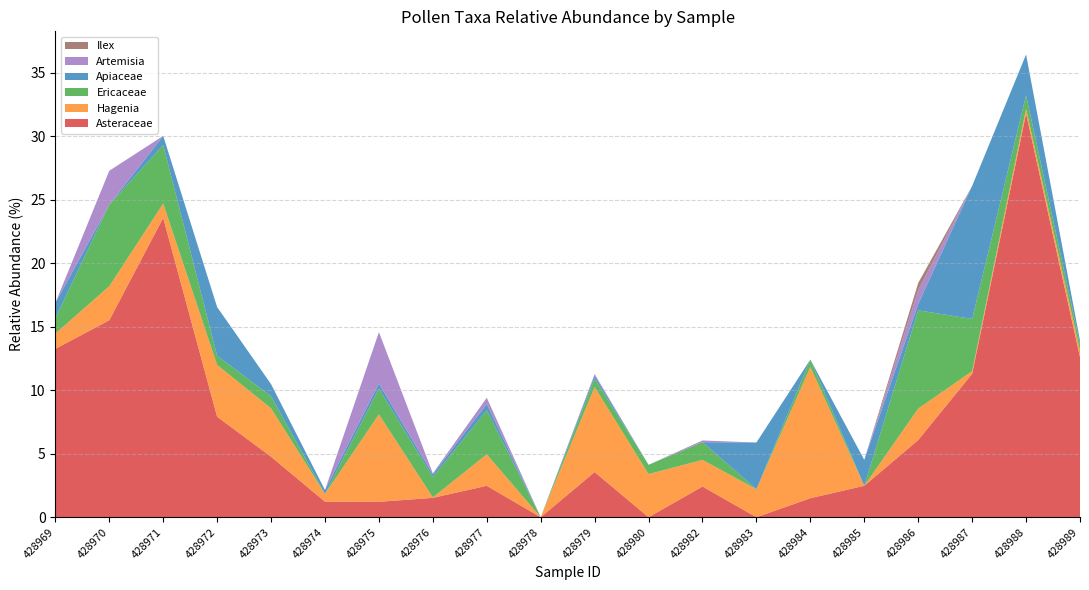

Reading right to left, extract all data points from this chart.

Asteraceae: 12.6	31.8	11.3	6.1	2.5	1.5	0.0	2.4	0.0	3.6	0.0	2.5	1.5	1.2	1.2	4.8	7.9	23.6	15.5	13.3
Hagenia: 0.5	0.4	0.2	2.5	0.0	10.3	2.2	2.1	3.4	6.7	0.0	2.5	0.0	6.9	0.6	3.8	4.1	1.1	2.7	1.2
Ericaceae: 0.5	1.1	4.1	7.7	0.0	0.6	0.0	1.4	0.7	0.7	0.0	3.5	1.6	2.0	0.0	1.0	0.7	4.6	6.4	1.2
Apiaceae: 0.3	3.2	10.5	0.5	2.0	0.0	3.7	0.0	0.0	0.2	0.0	0.5	0.2	0.4	0.3	1.0	3.8	0.7	0.0	1.2
Artemisia: 0.0	0.0	0.0	1.1	0.0	0.0	0.0	0.1	0.0	0.1	0.0	0.5	0.1	4.0	0.0	0.0	0.0	0.0	2.7	0.0
Ilex: 0.0	0.0	0.0	0.6	0.0	0.0	0.0	0.0	0.0	0.0	0.0	0.0	0.0	0.0	0.0	0.0	0.0	0.0	0.0	0.0